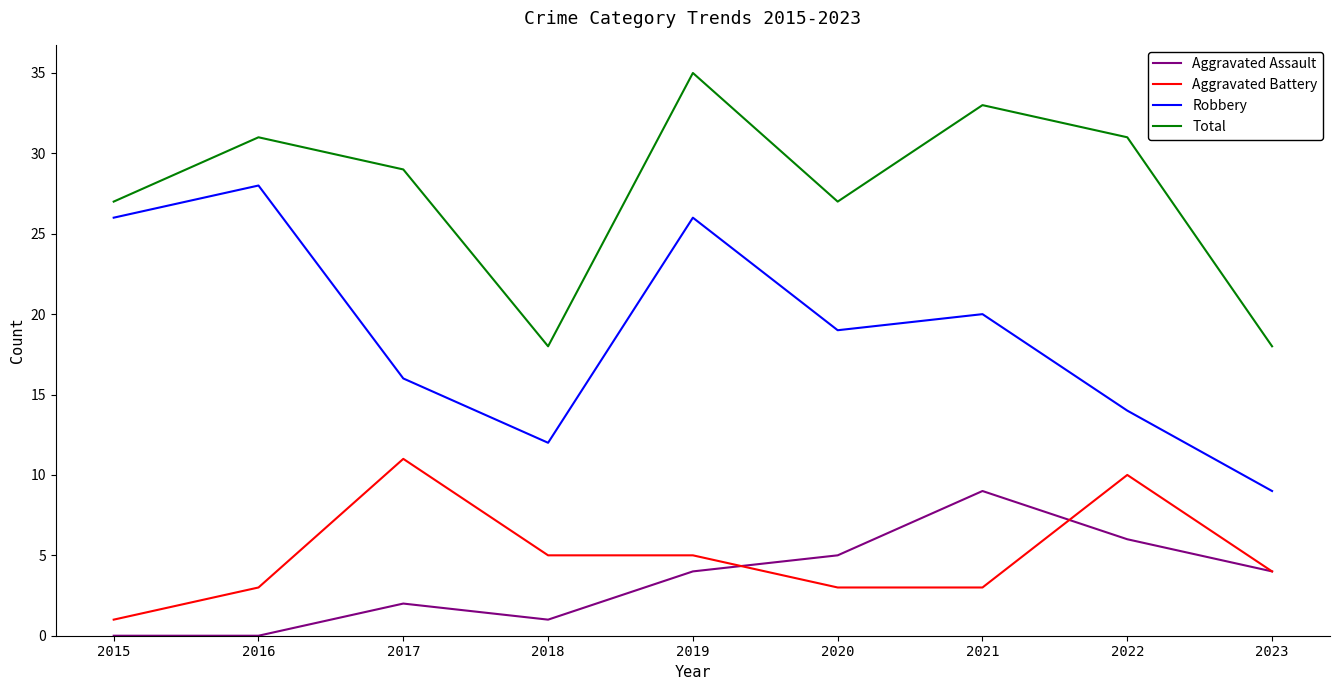

True or false: Aggravated Assault has more than 0 interior local peaks.

True